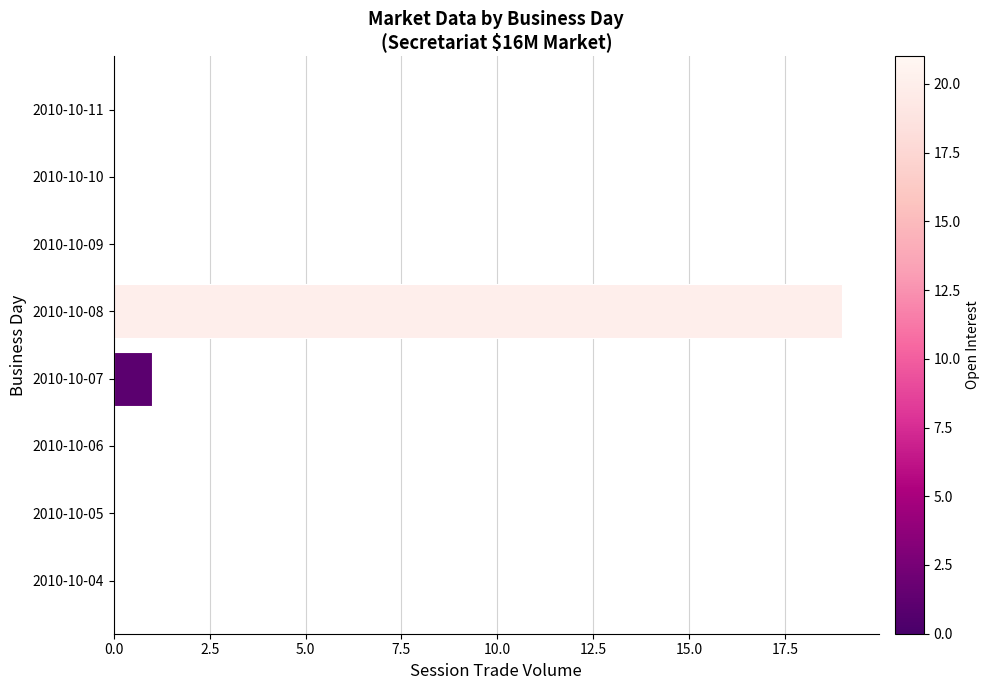

Are the bars horizontal?

Yes